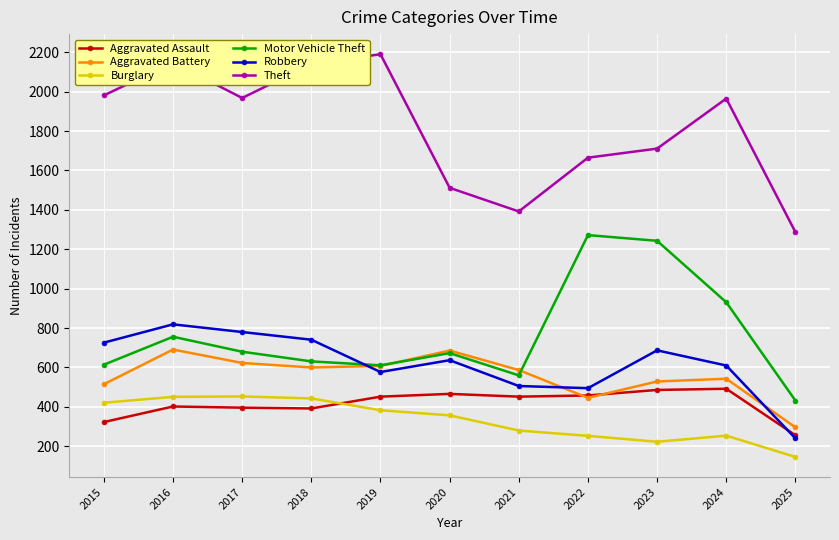

Is this an area chart (filled region under the line)?

No